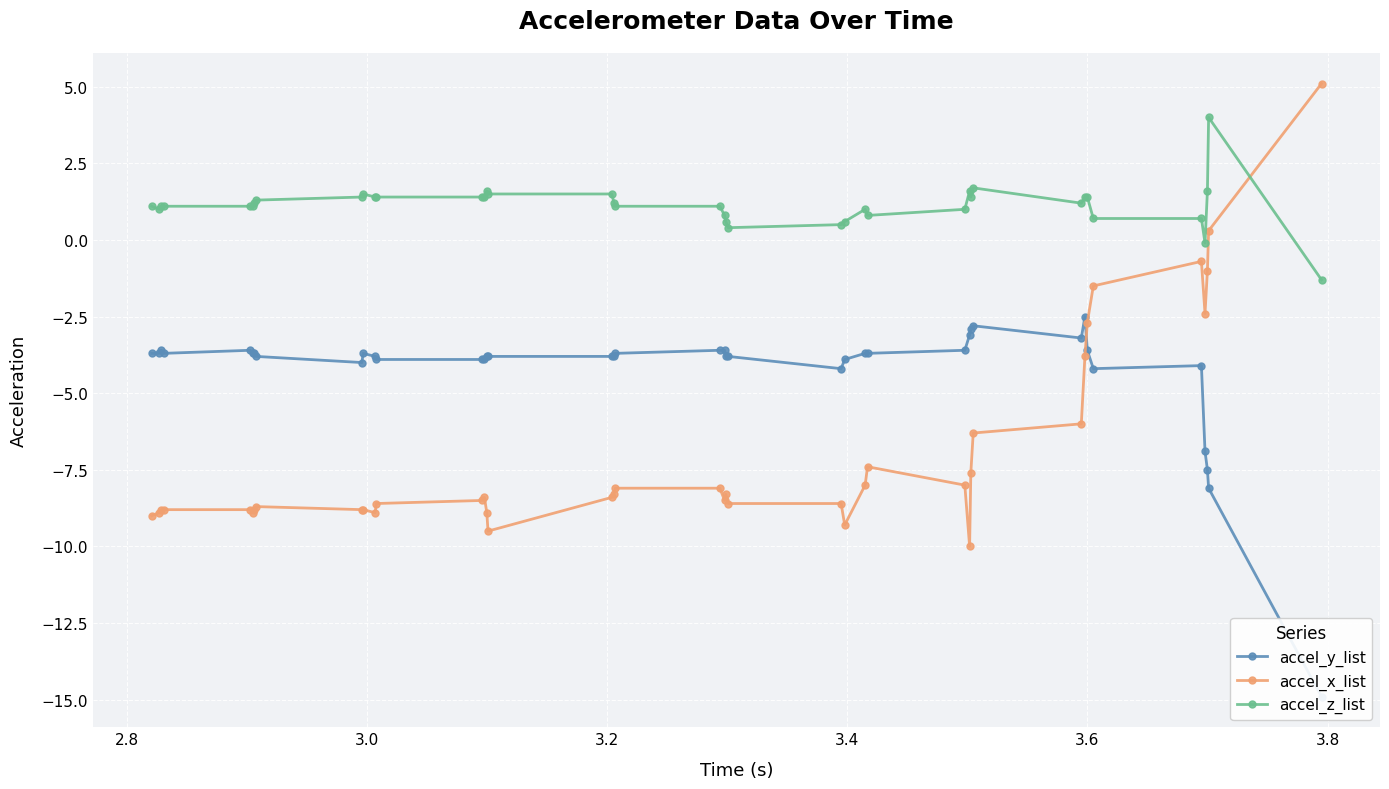

What is the value of the accel_z_list point at the 38th from the left?

1.6